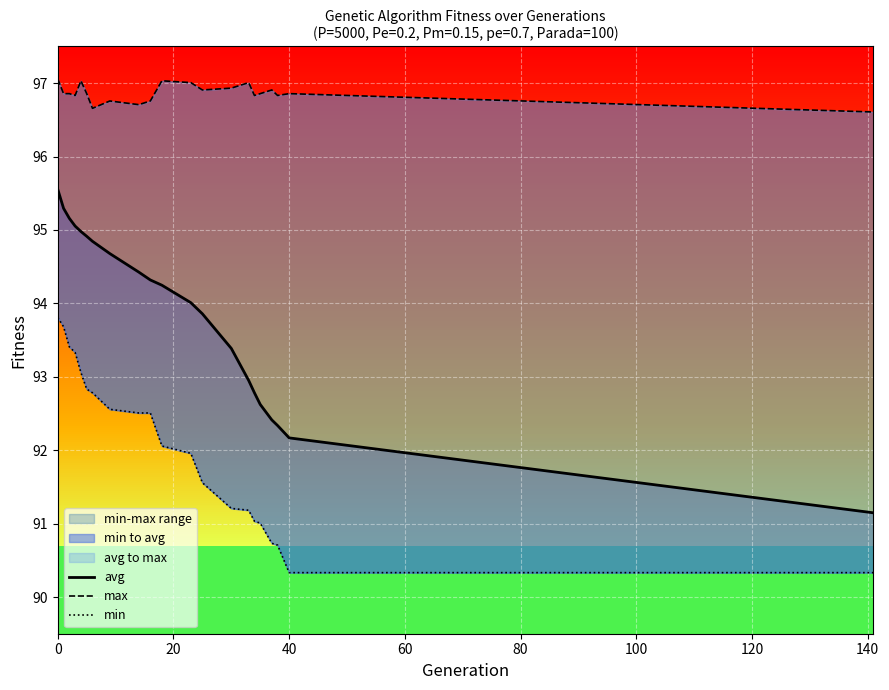

At how many categories does at least one series exceed 93?

21